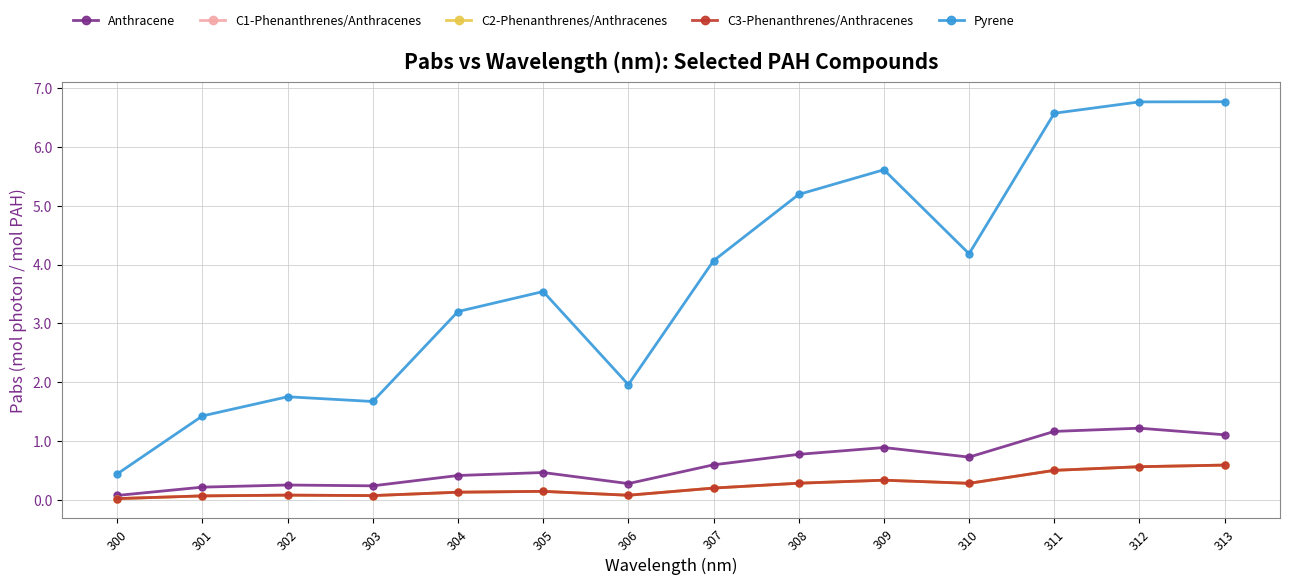

Does the chart have visible grid lines?

Yes